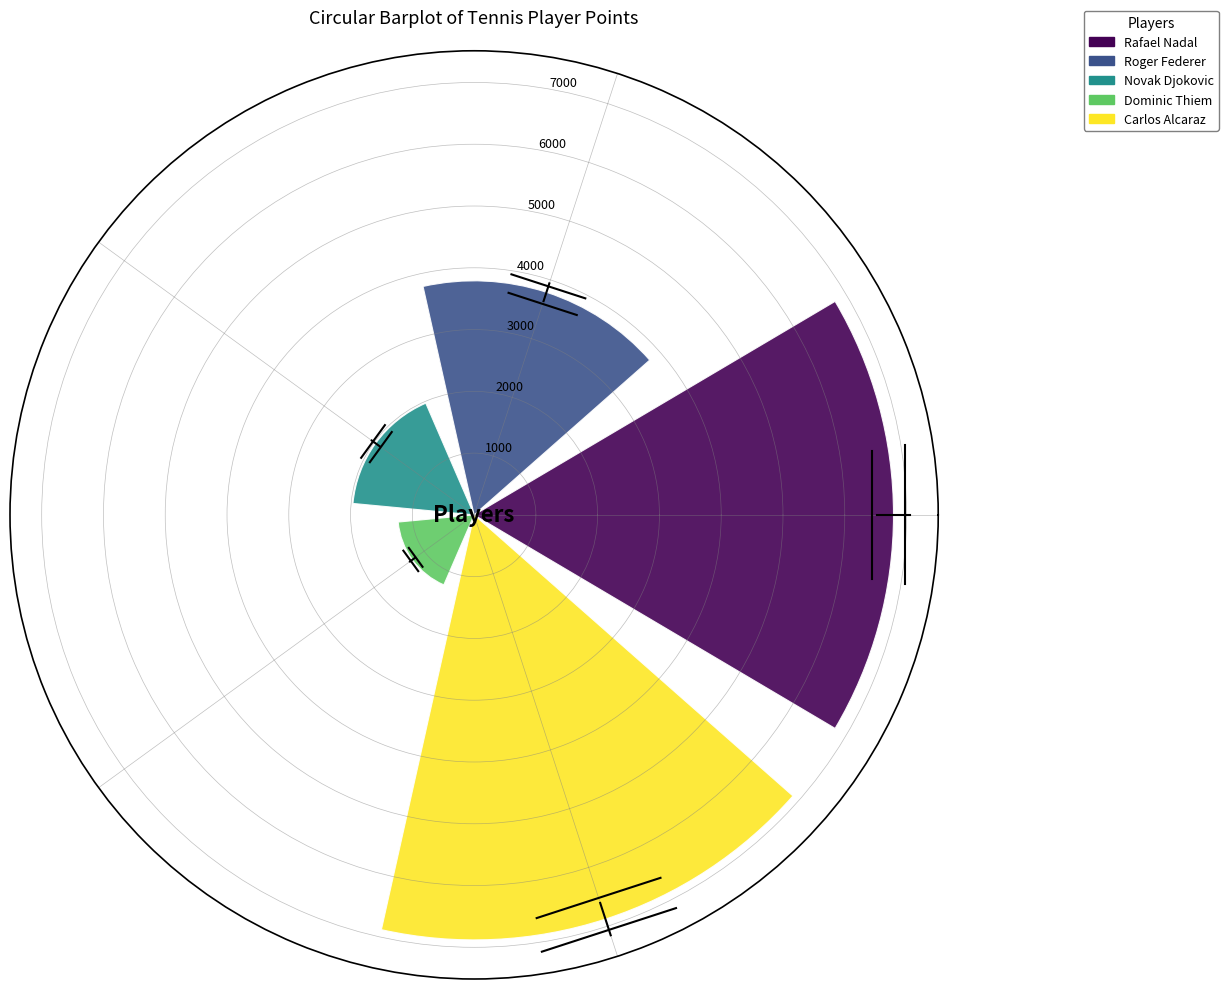

What is the highest value of the Roger Federer series?

3789